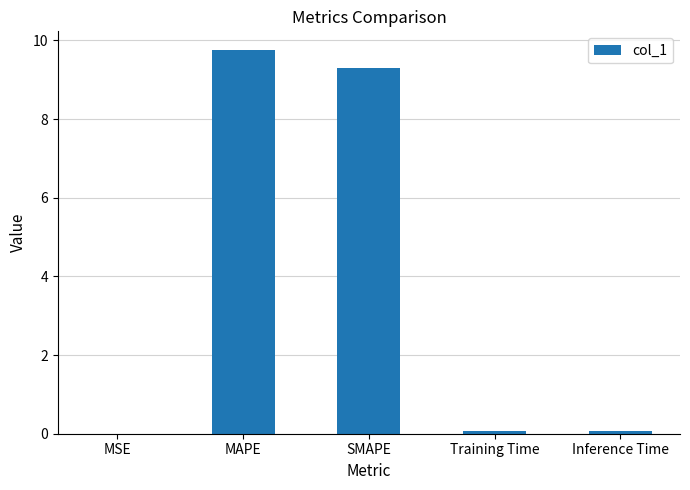

The chart shows a value of 9.7 at MAPE. True or false?

True